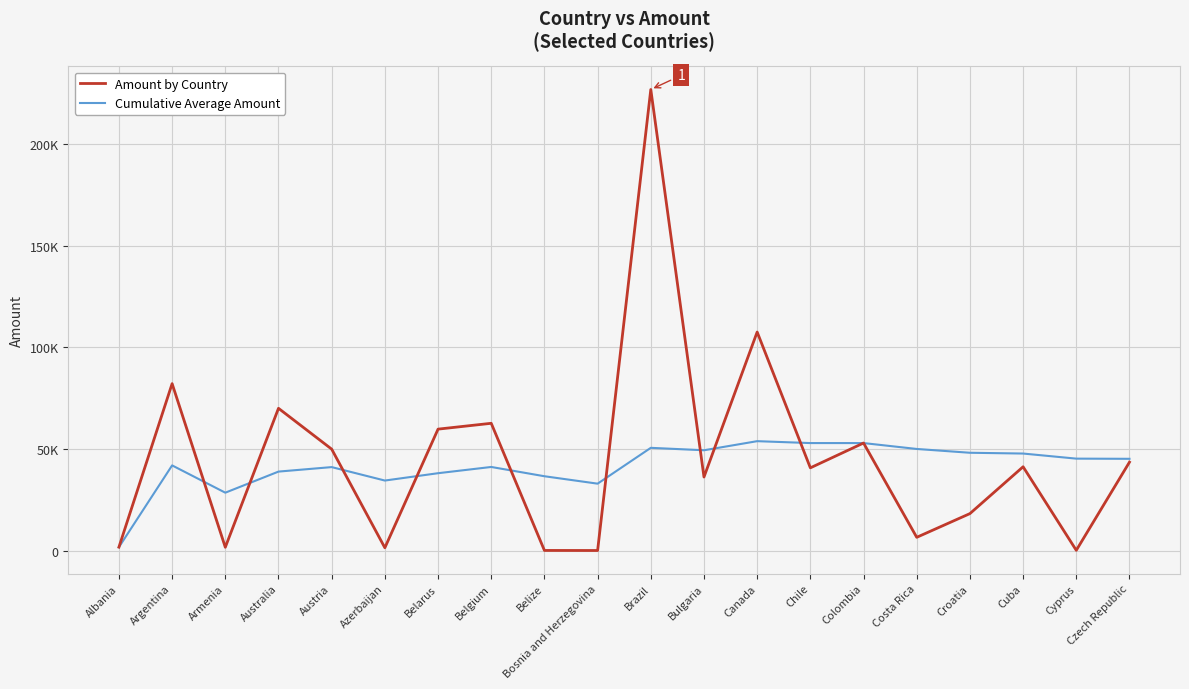

Reading right to left, list all the values displayed in this chart.

Amount by Country: 43687.0	412.0	41418.0	18429.0	6792.0	53080.0	40895.0	107561.0	36388.0	226613.0	318.0	348.0	62761.0	59892.0	1656.0	50073.0	70111.0	1905.0	82219.0	1970.0
Cumulative Average Amount: 45326.4	45412.7	47912.7	48294.8	50161.4	53052.7	53050.7	53985.8	49521.2	50715.1	33125.3	36770.6	41323.4	38260.9	34655.7	41255.6	39051.2	28698.0	42094.5	1970.0